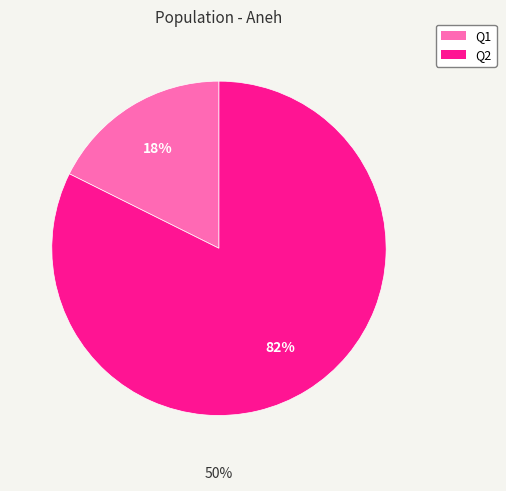

Which slice is the smallest?

Q1